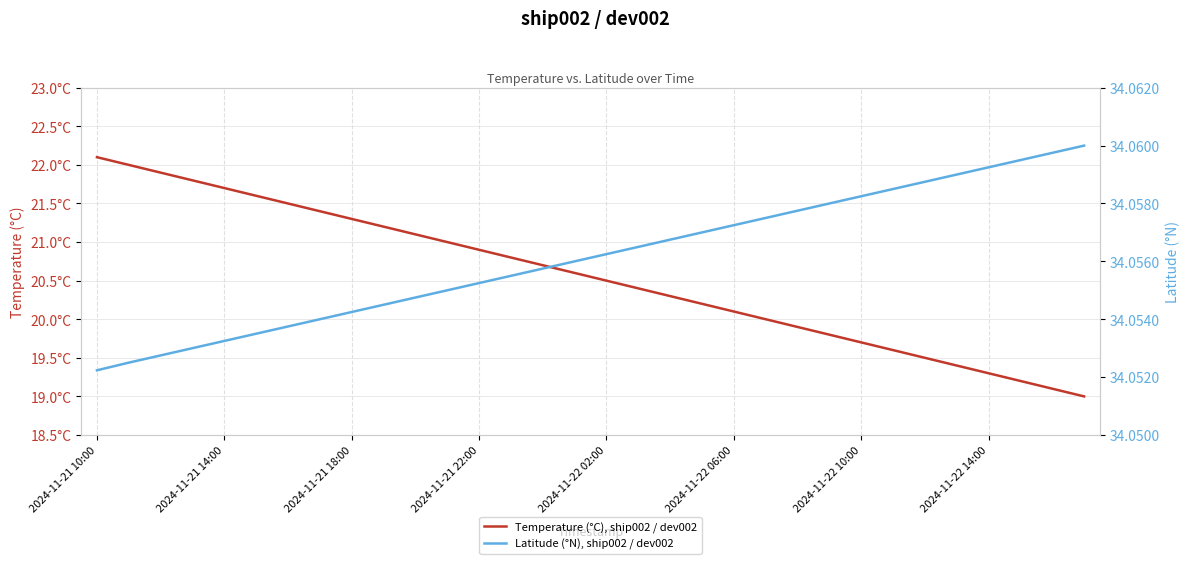

At which label is Latitude (°N), ship002 / dev002 closest to 34?

2024-11-21 10:00